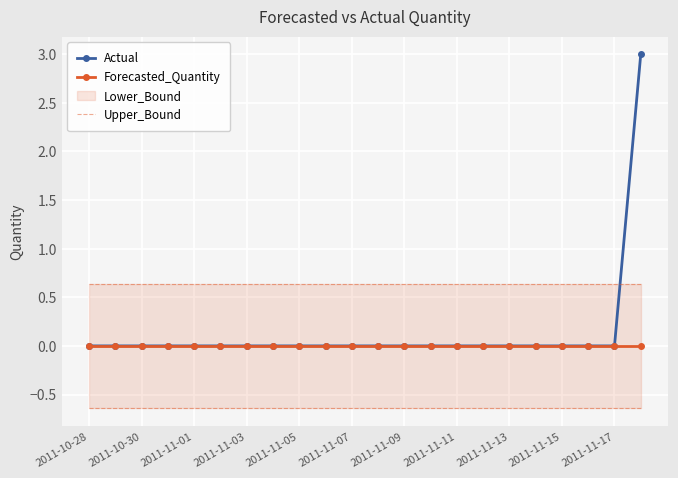

True or false: Forecasted_Quantity and Upper_Bound cross at least once.

False